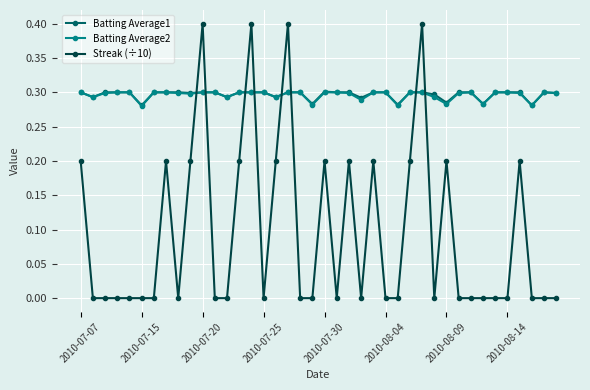

After their last crossing, which series has the higher values: Batting Average1 or Streak (÷10)?

Batting Average1